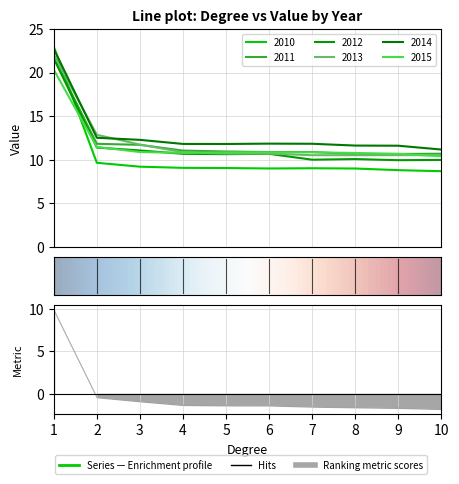

What is the value of the 2012 point at the 7th from the left?

10.0